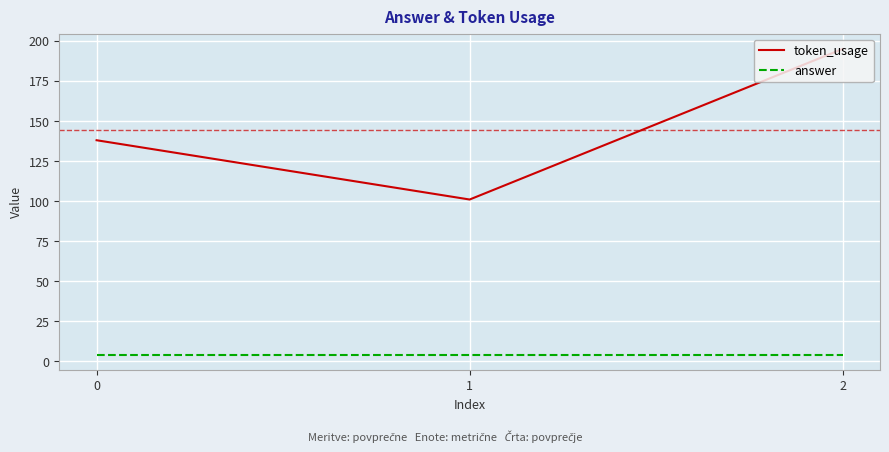

Reading right to left, extract all data points from this chart.

token_usage: 195	101	138
answer: 4	4	4